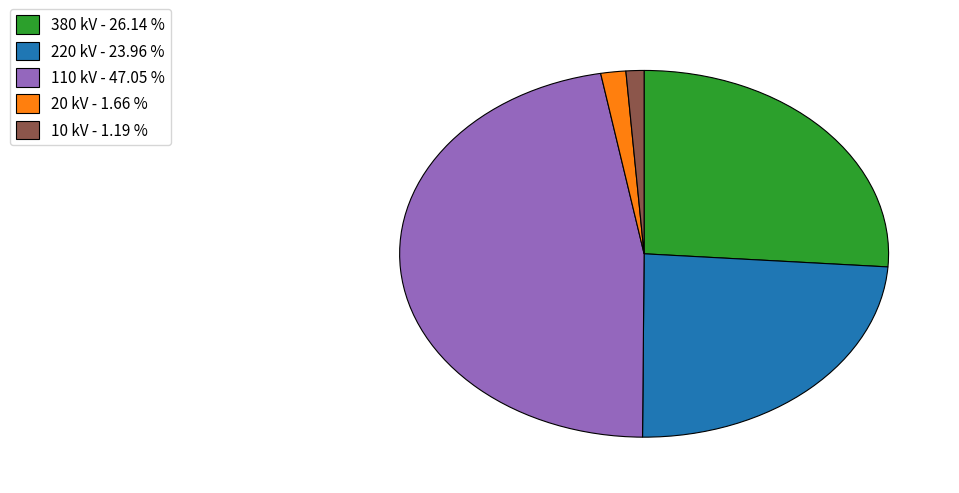

Which category has the biggest portion of the pie?

110 kV - 47.05 %